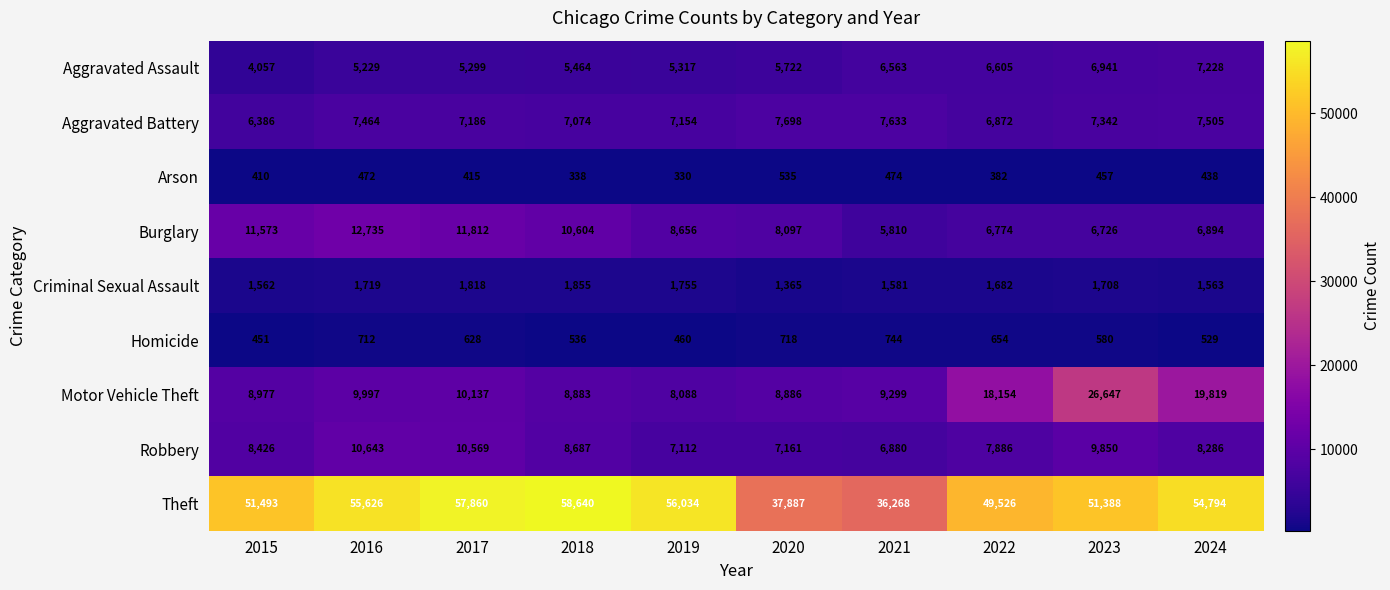

What is the spread (max minus min) of values at 2018?

58302